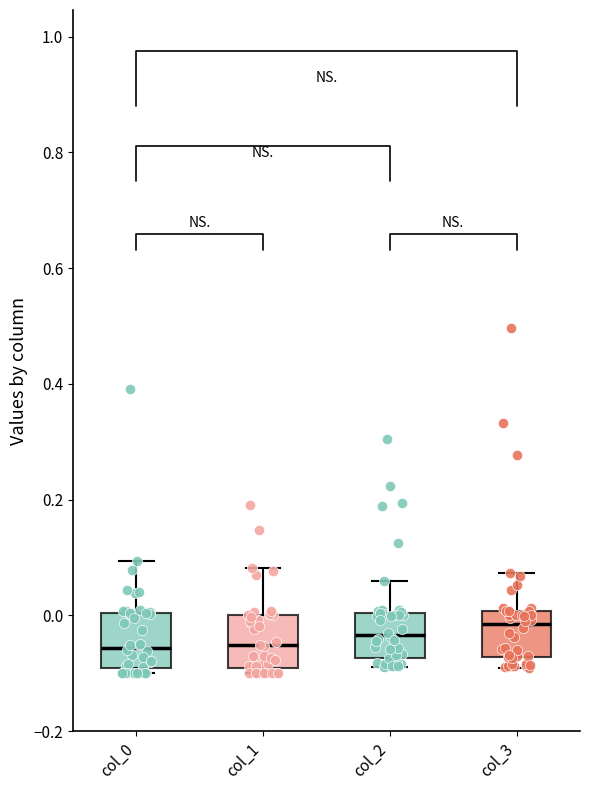

Reading left to right, read every box against the y-axis: the position of its median line, the range the box covers, and the ends of its whiskers. The values are not printed on the chart, so give them approximately, as read against the axis.

col_0: median -0.06, box -0.10 to 0.00, whiskers -0.10 (just below the box's lower edge) to 0.10
col_1: median -0.06, box -0.10 to 0.00, whiskers -0.10 (just below the box's lower edge) to 0.08
col_2: median -0.04, box -0.08 to 0.00, whiskers -0.08 (just below the box's lower edge) to 0.06
col_3: median -0.02, box -0.08 to 0.00, whiskers -0.10 to 0.08